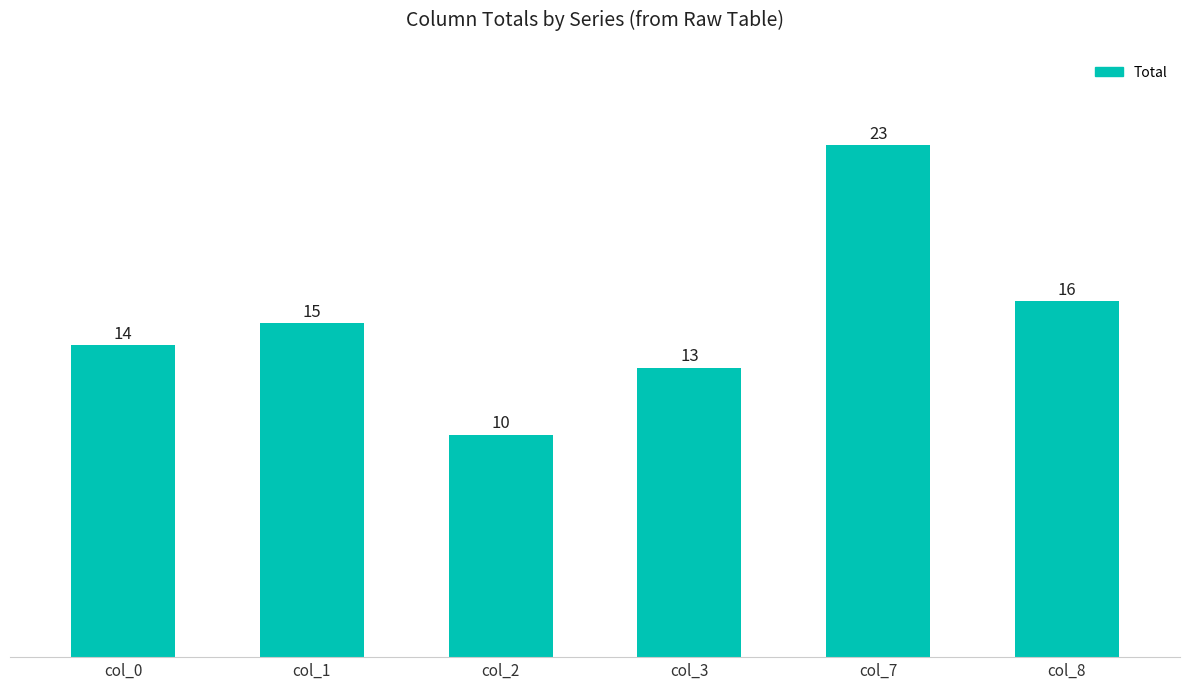

Count the number of categories in the chart.

6